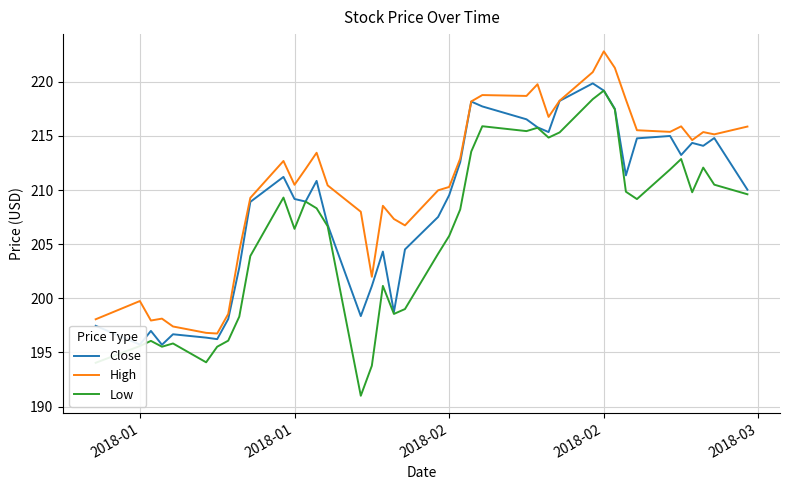

List the series in order of their peak value, highest first.

High, Close, Low